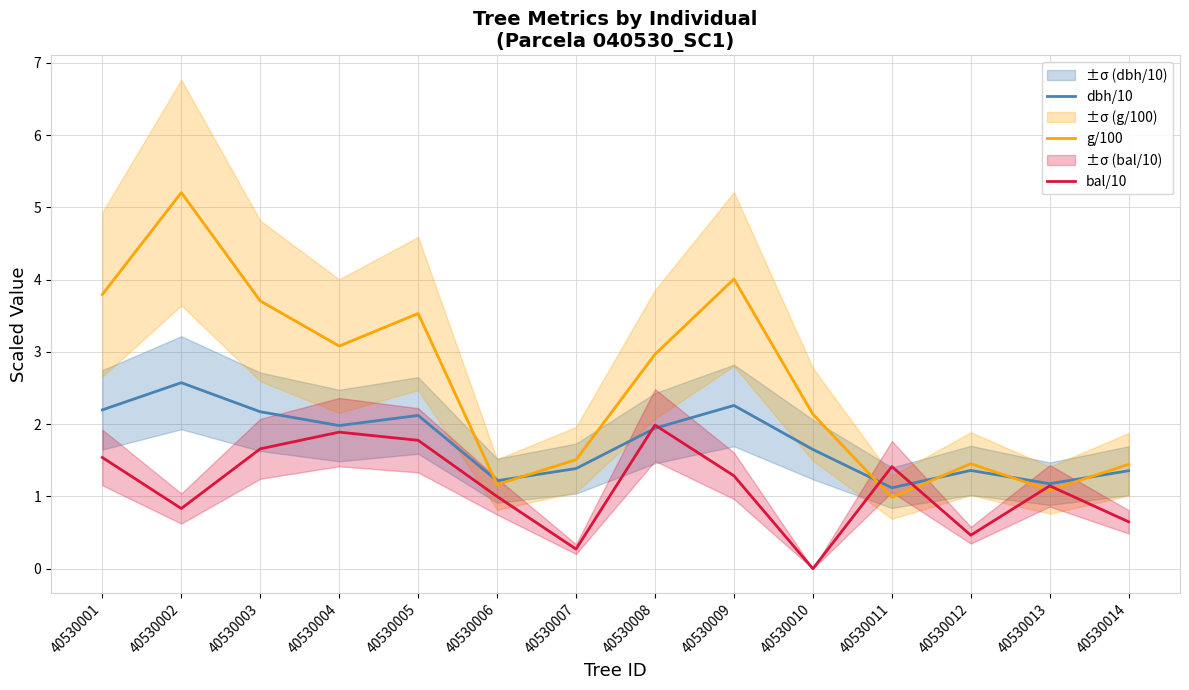

How many lines are shown in the chart?

3